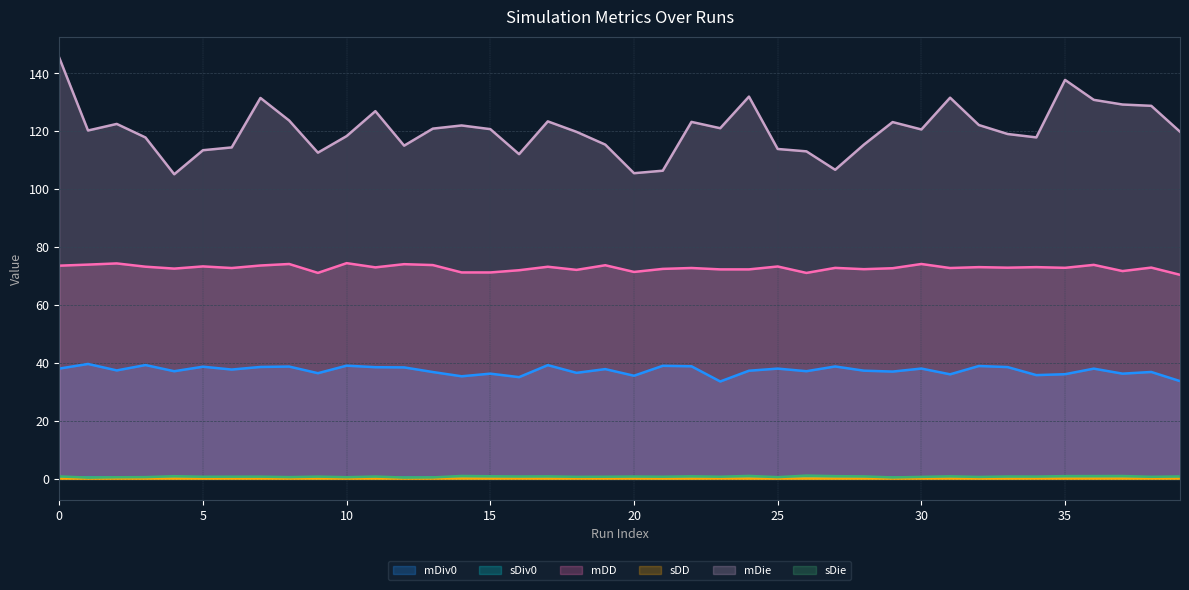

True or false: sDD and mDD cross at least once.

False